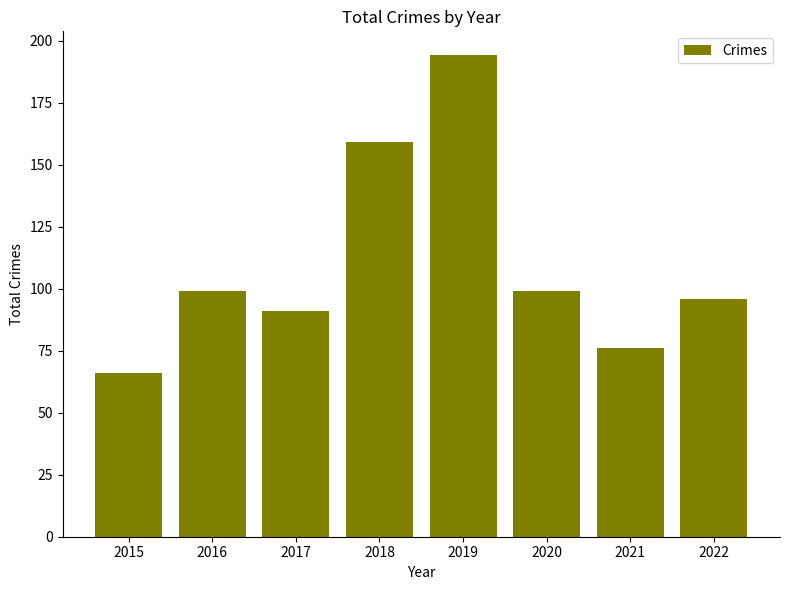

How many data points are less than 99?

4